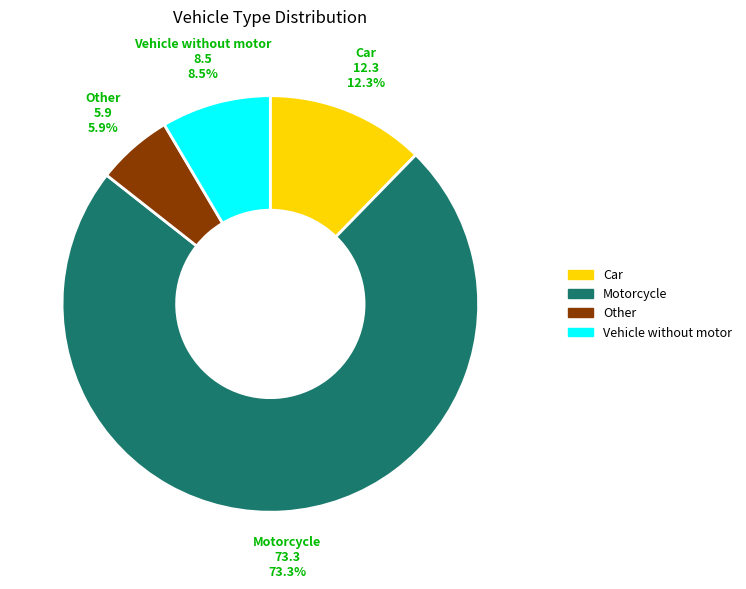

What portion of the pie excludes Motorcycle?

26.7%